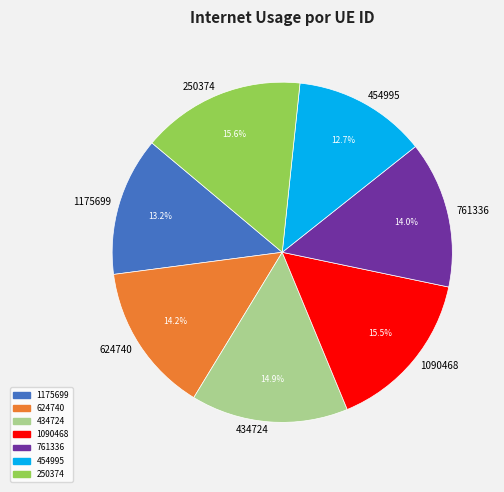

Does any single category account for the majority?

No